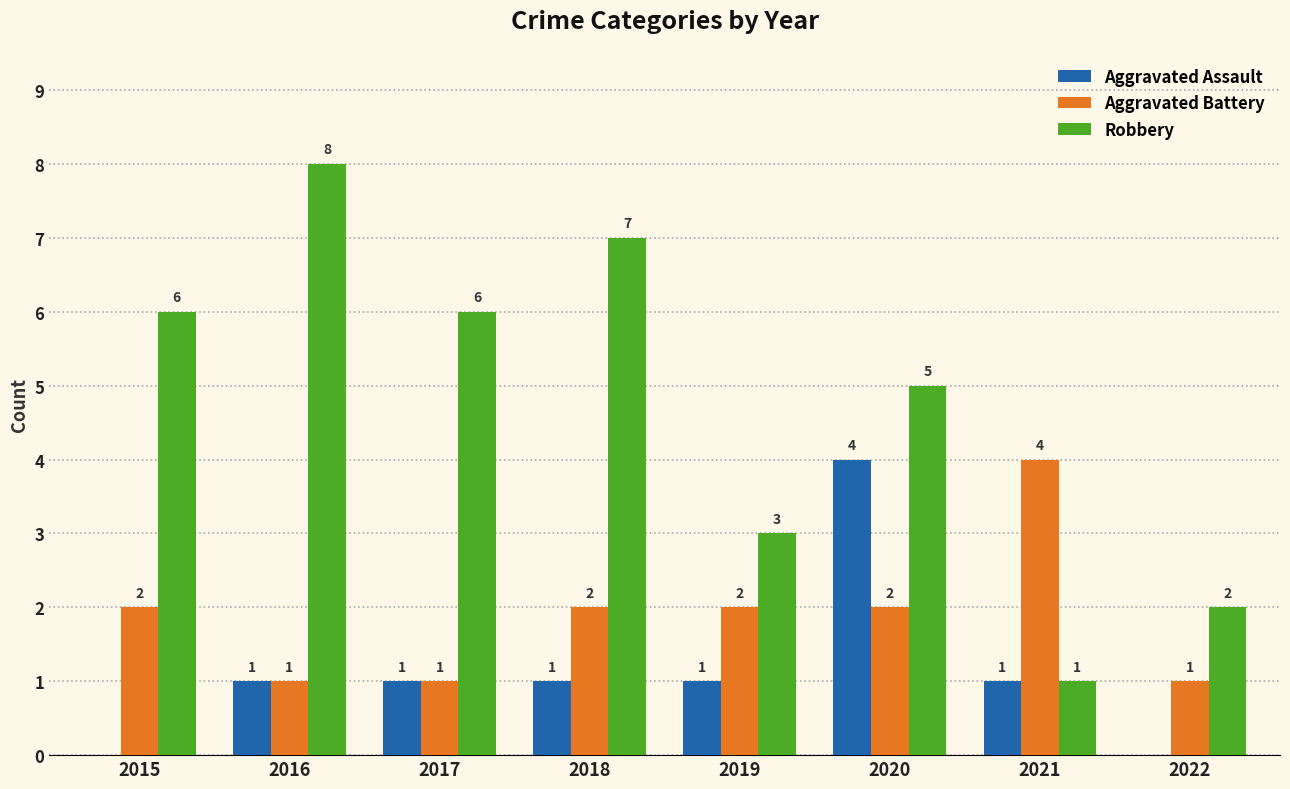

Read the Aggravated Battery value at 2015.

2